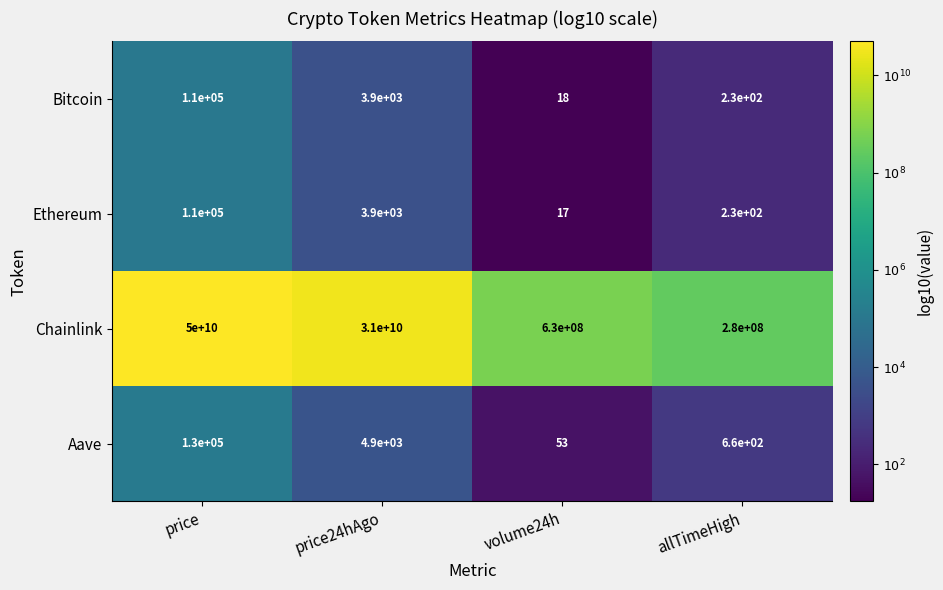

What is the difference between the Chainlink values at volume24h and allTimeHigh?

350000000